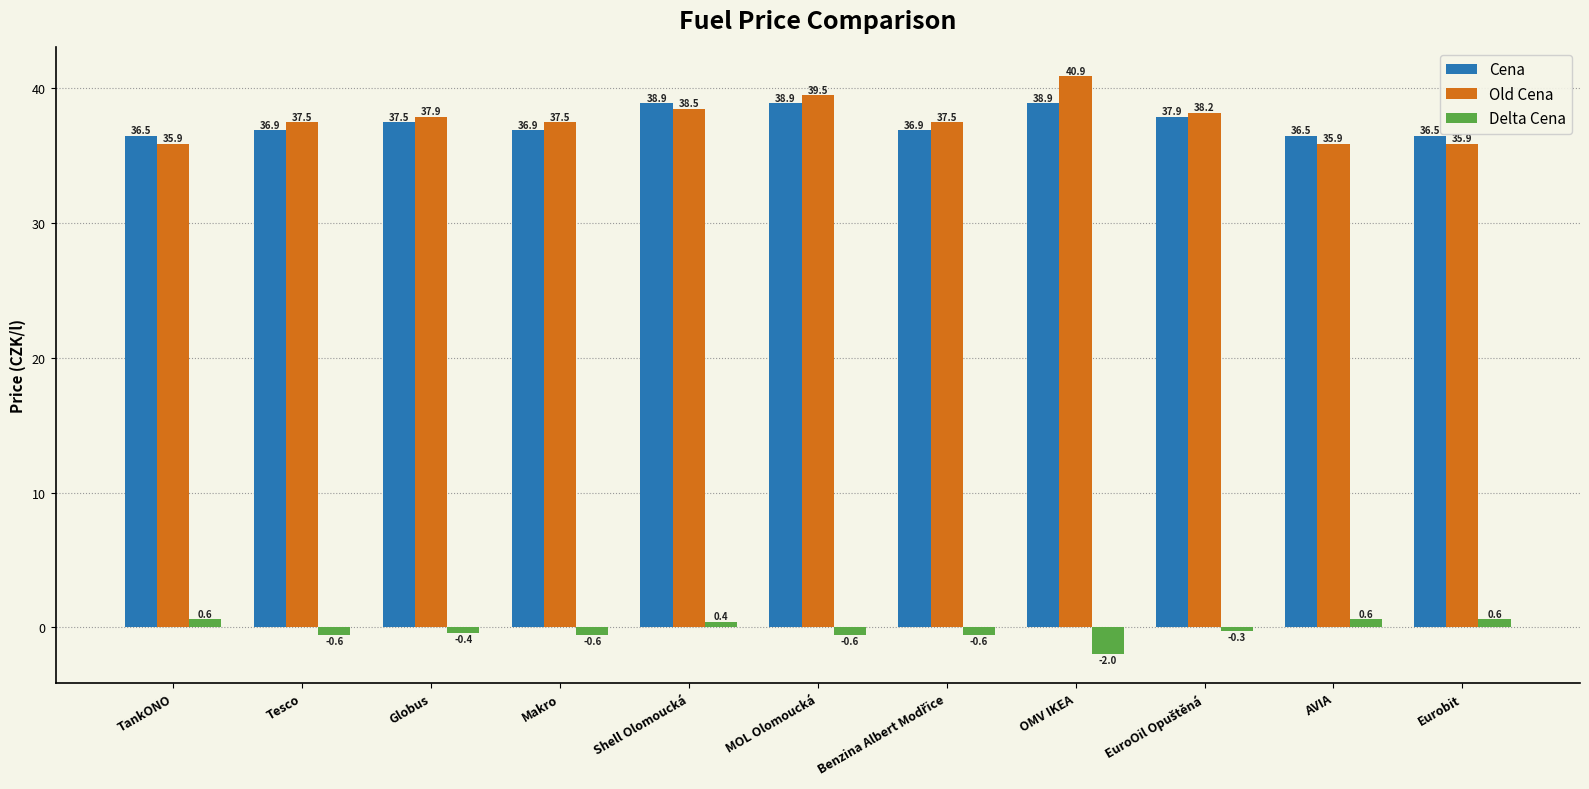

At OMV IKEA, list the series in order from largest to smallest.

Old Cena, Cena, Delta Cena